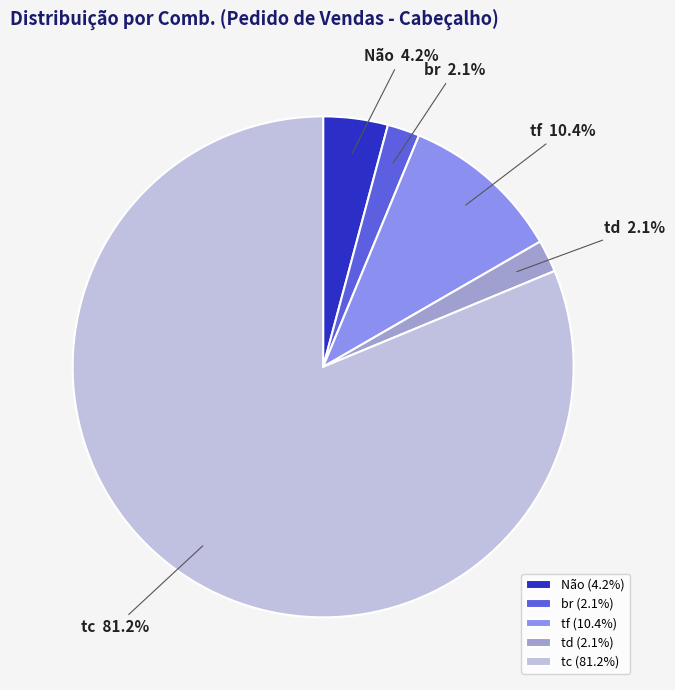

How many segments does this pie chart have?

5